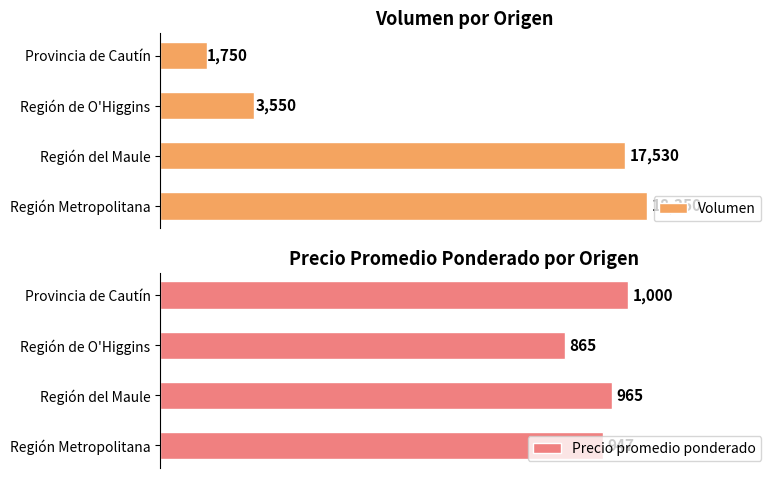

Which category has the highest value in the Volumen series?

Región Metropolitana